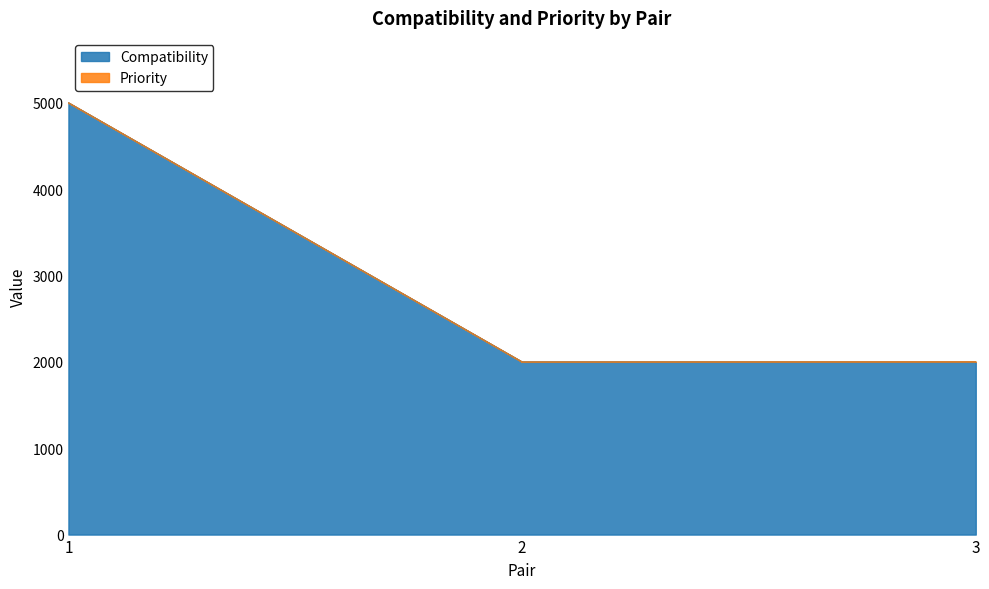

Approximately how many times larger is the value at 2 compared to 3?

1.0